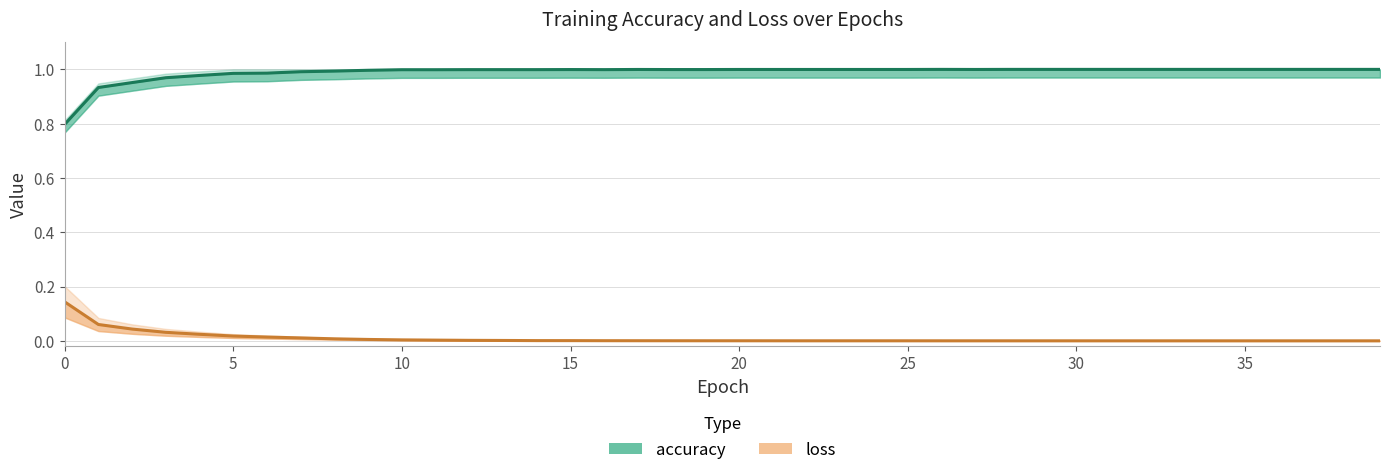

Where is loss nearest to the value 0?

39